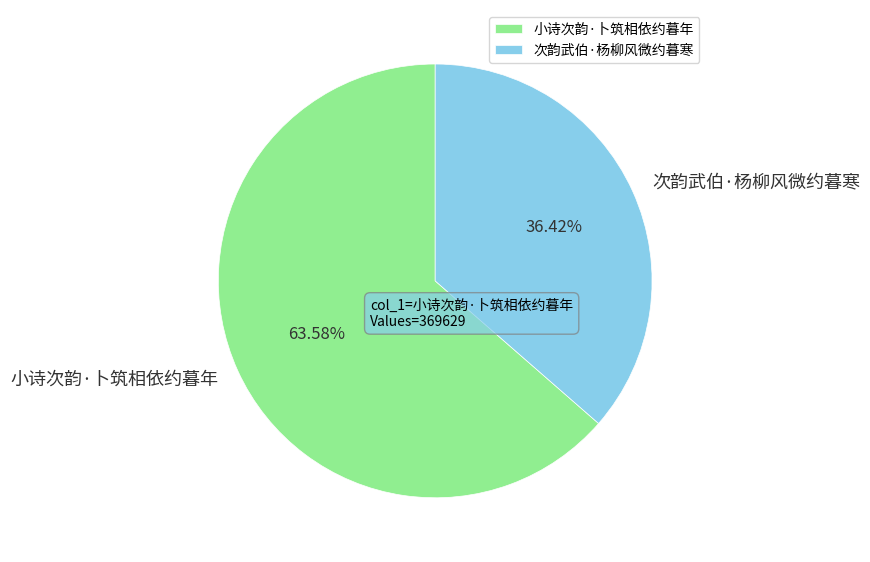

To the nearest percent, what percentage of the pie is 次韵武伯·杨柳风微约暮寒?

36%